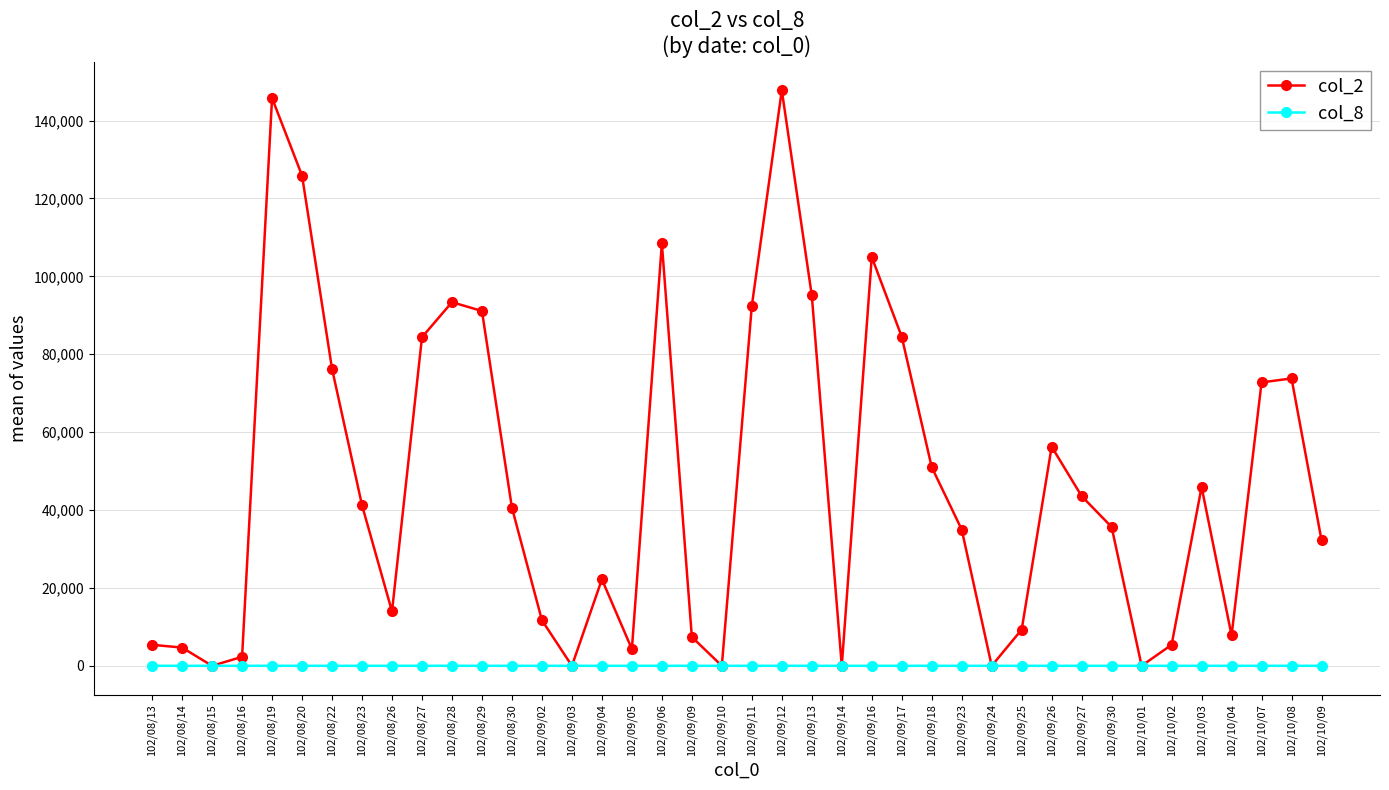

What is the difference between the maximum and minimum values in the col_8 series?

10